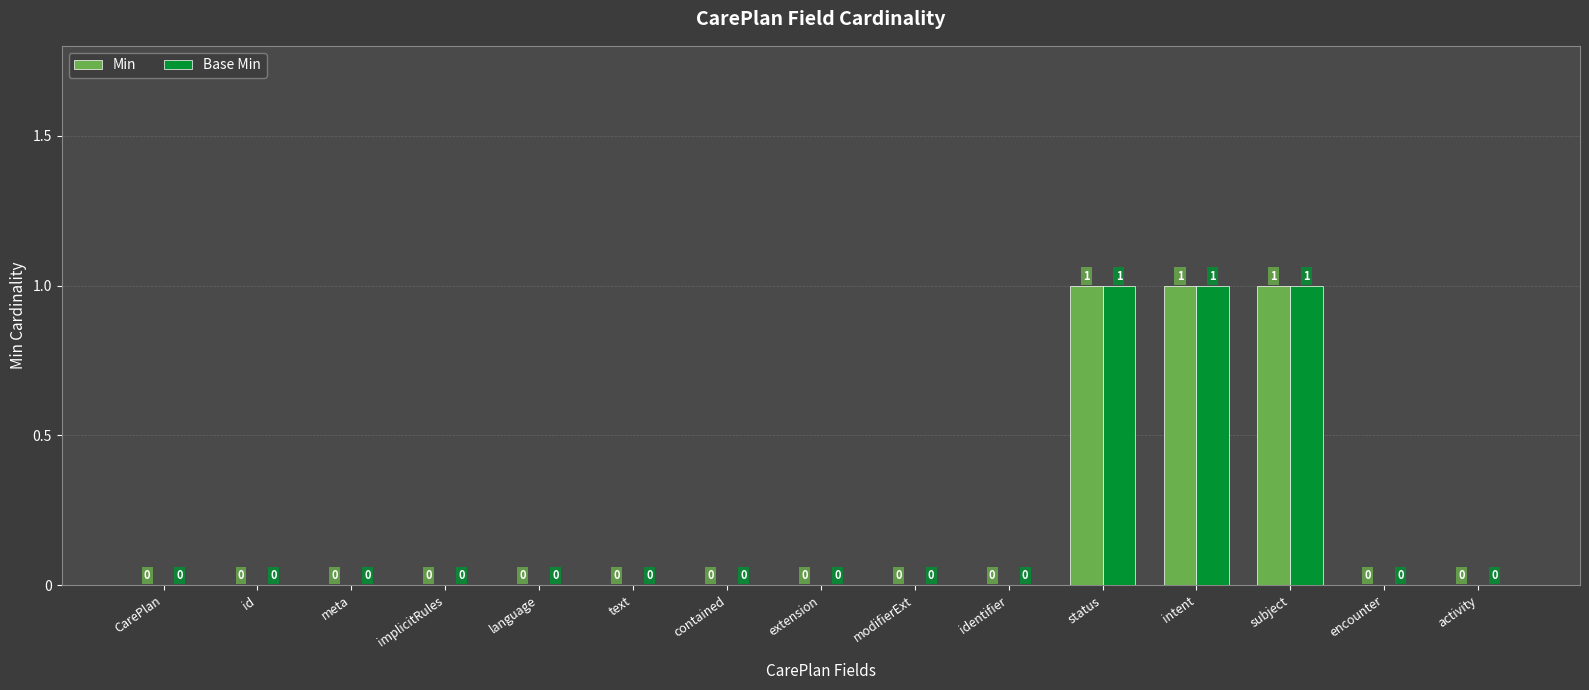

What is the sum of the Min values at intent and activity?

1